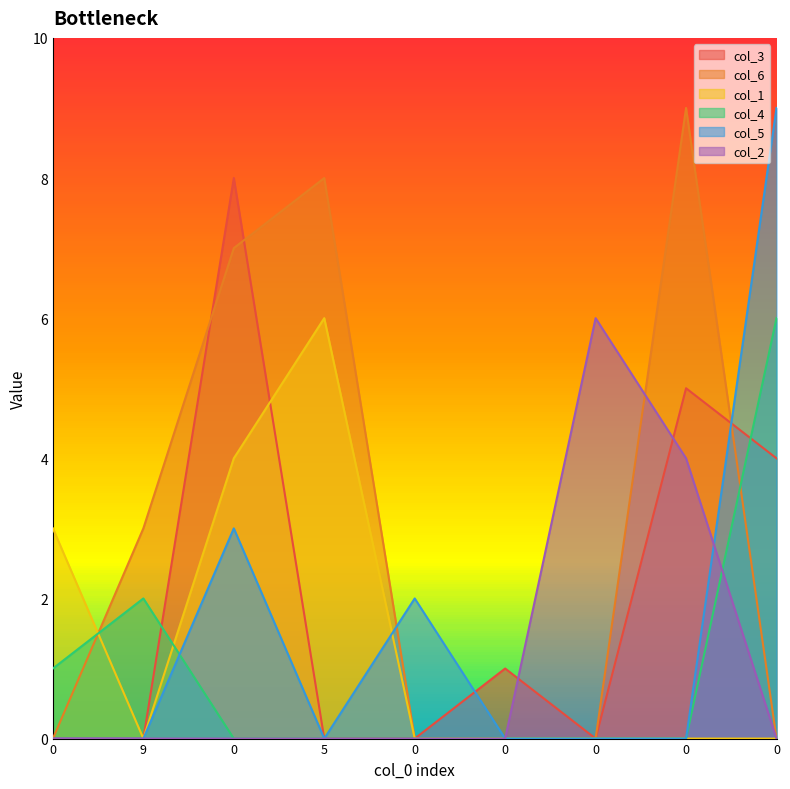

Reading left to right, list all the values displayed in this chart.

col_3: 0	0	8	0	0	1	0	5	4
col_6: 0	3	7	8	0	0	0	9	0
col_1: 3	0	4	6	0	0	0	0	0
col_4: 1	2	0	0	0	0	0	0	6
col_5: 0	0	3	0	2	0	0	0	9
col_2: 0	0	0	0	0	0	6	4	0